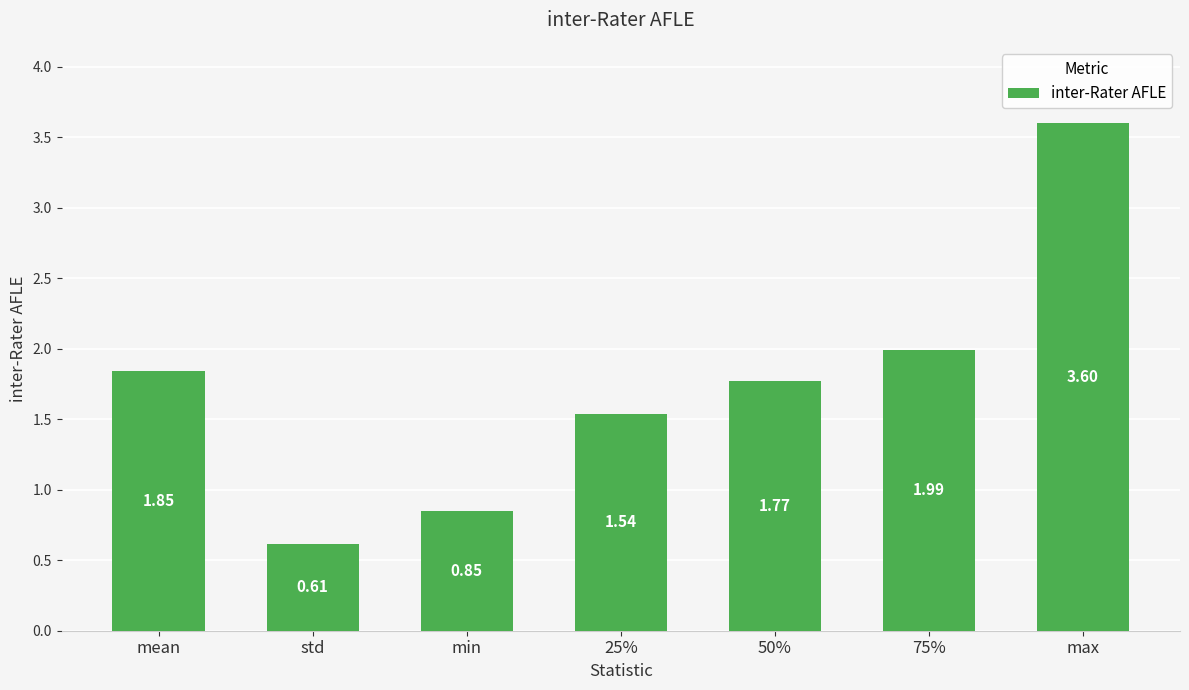

List the labels in order of value, smallest first.

std, min, 25%, 50%, mean, 75%, max